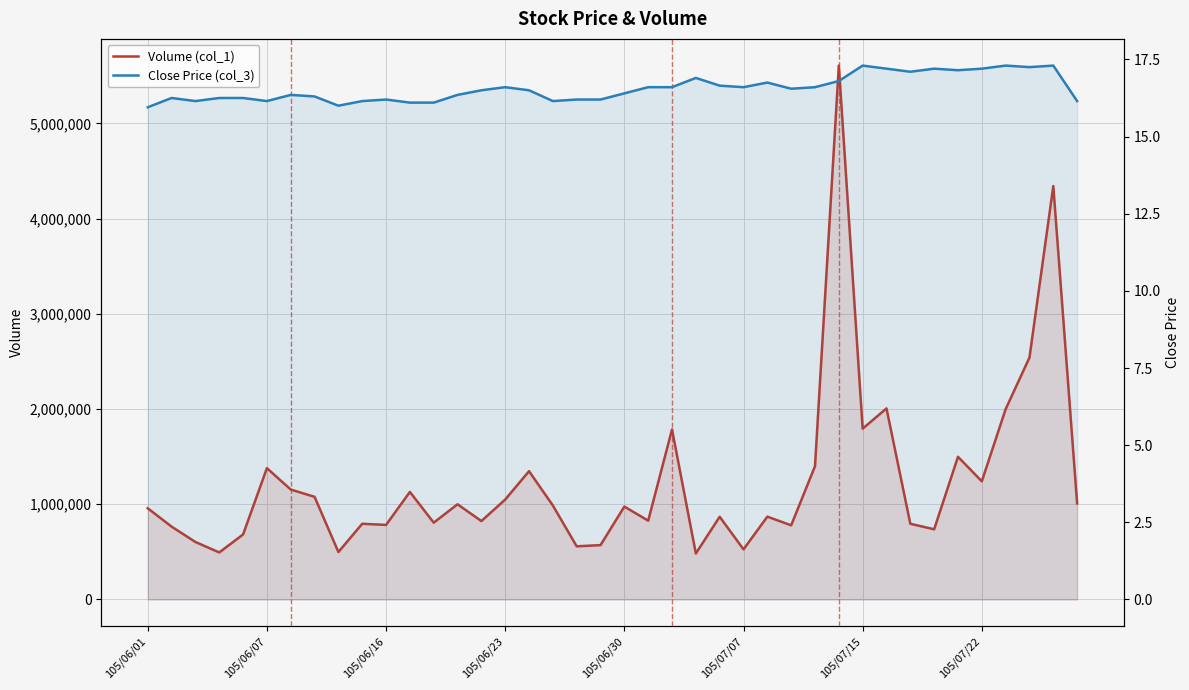

Rank the series by their maximum value, from highest to lowest.

Volume (col_1), Close Price (col_3)